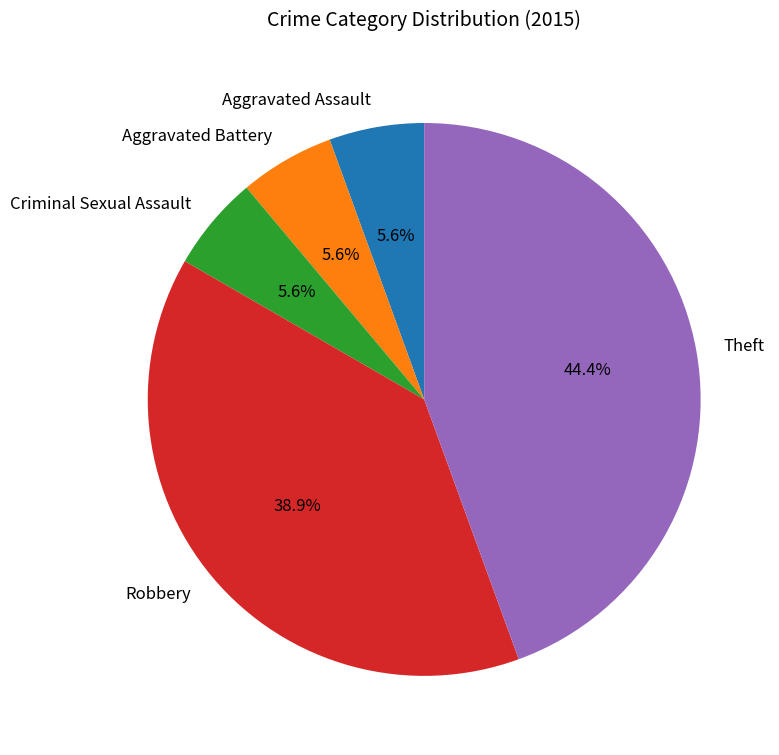

Which slice is the largest?

Theft